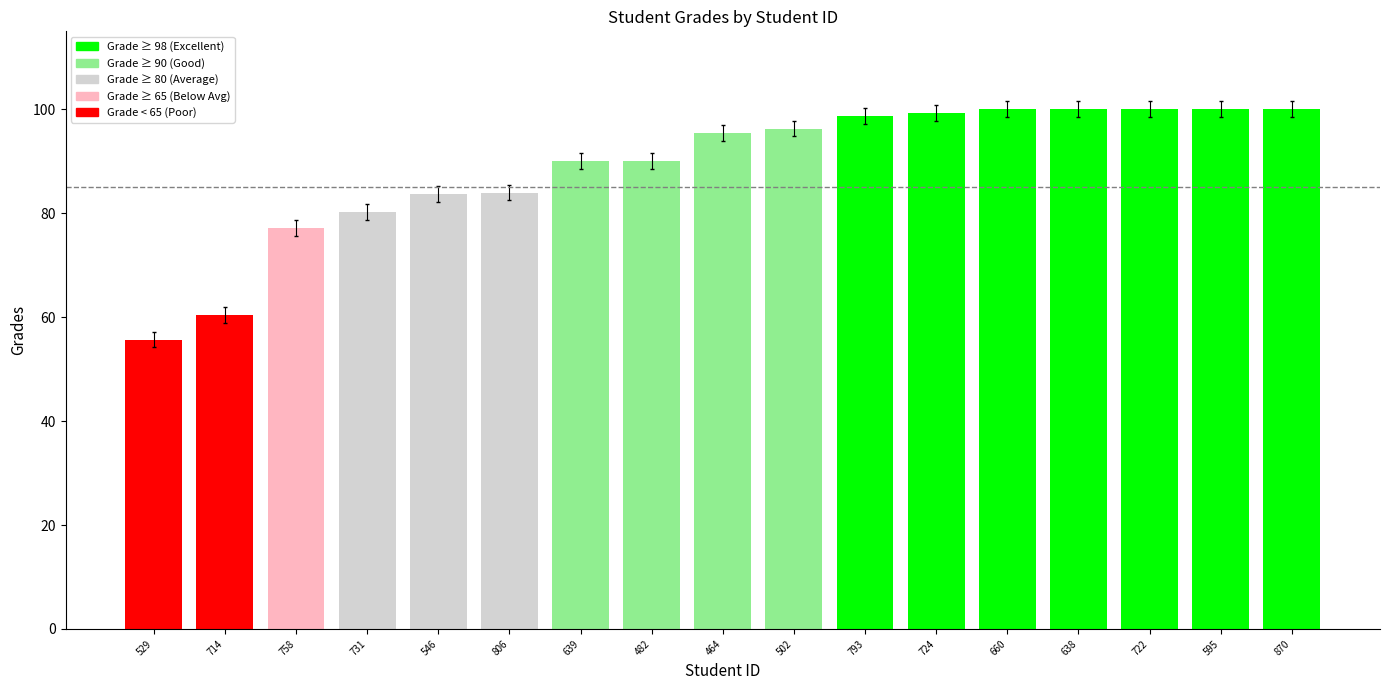

How many bars are there in total?

17